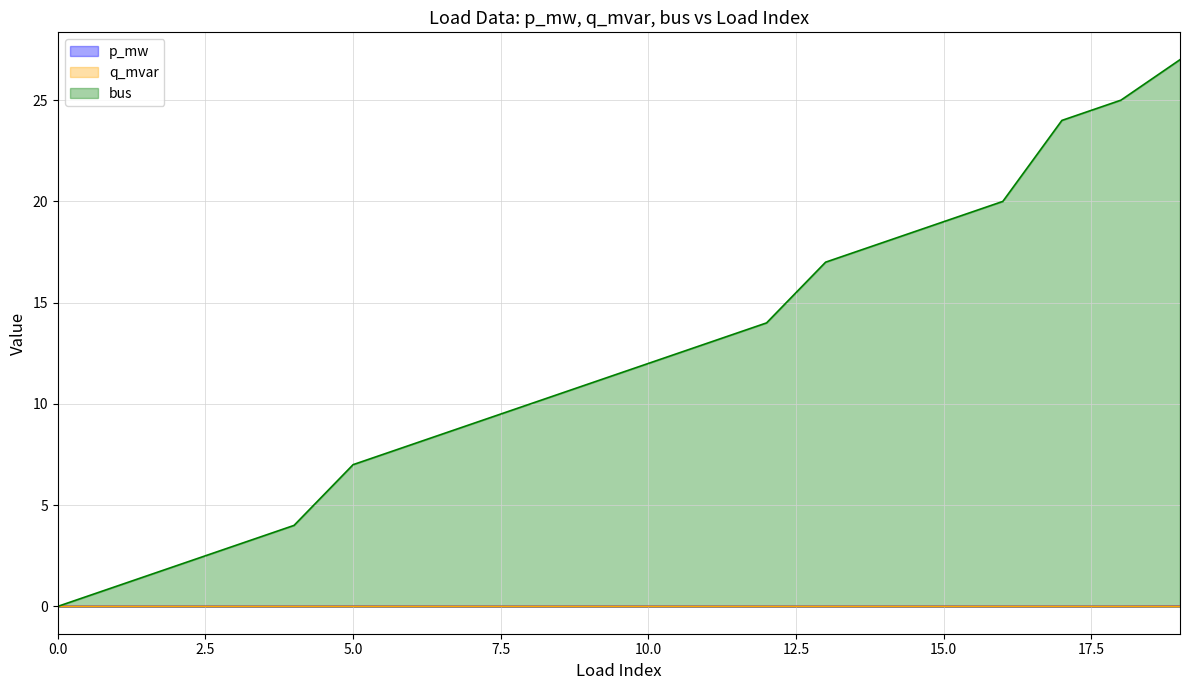

Is it true that p_mw equals 0.0 at 14?

False